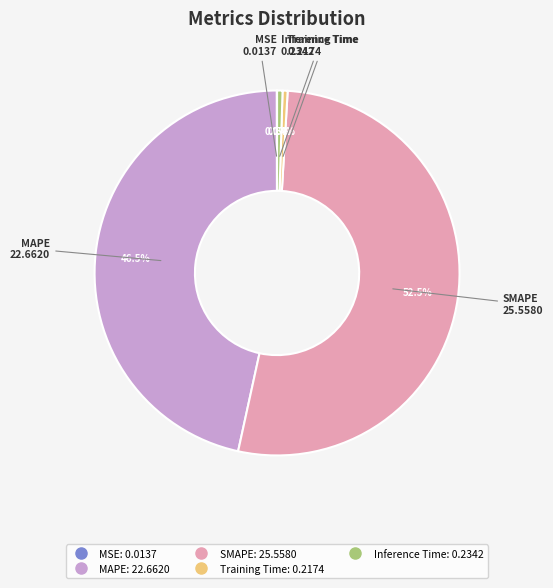

Which has a higher value, SMAPE or Training Time?

SMAPE